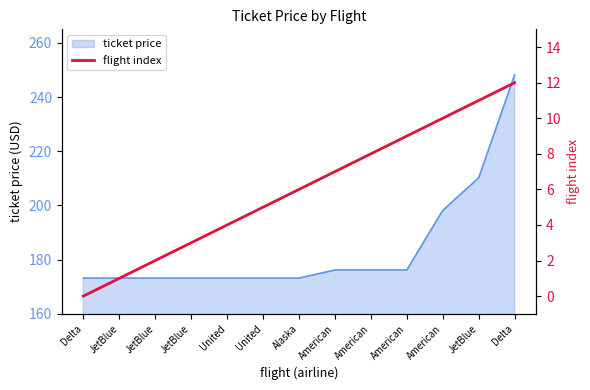

At which category does the chart reach its peak across all series?

Delta